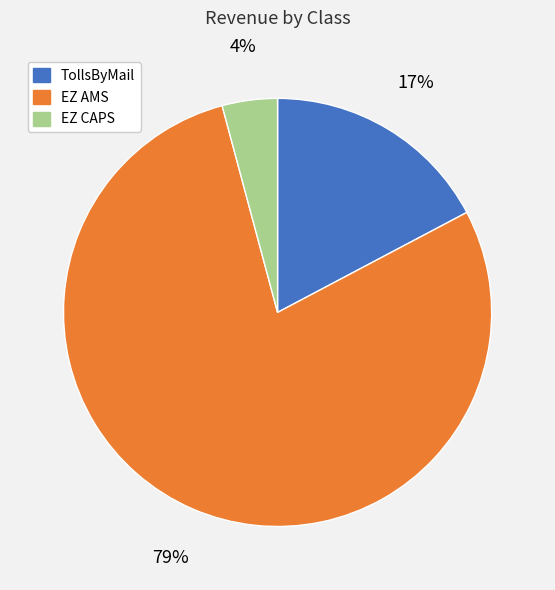

Rank the categories by value from highest to lowest.

EZ AMS, TollsByMail, EZ CAPS